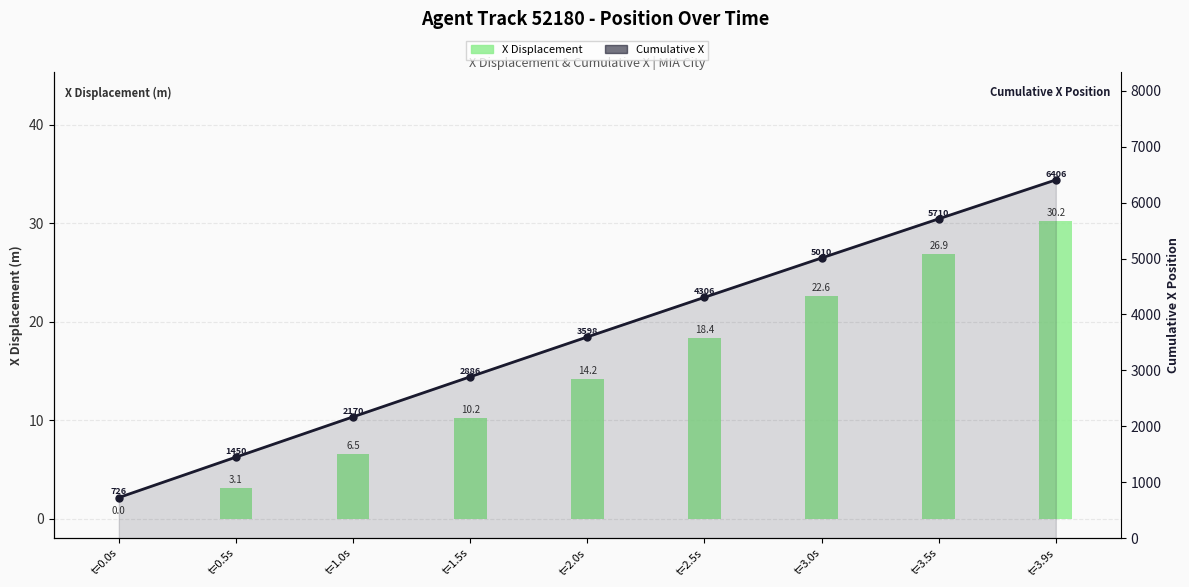

What is the total value across all series at t=1.5s?

2896.2